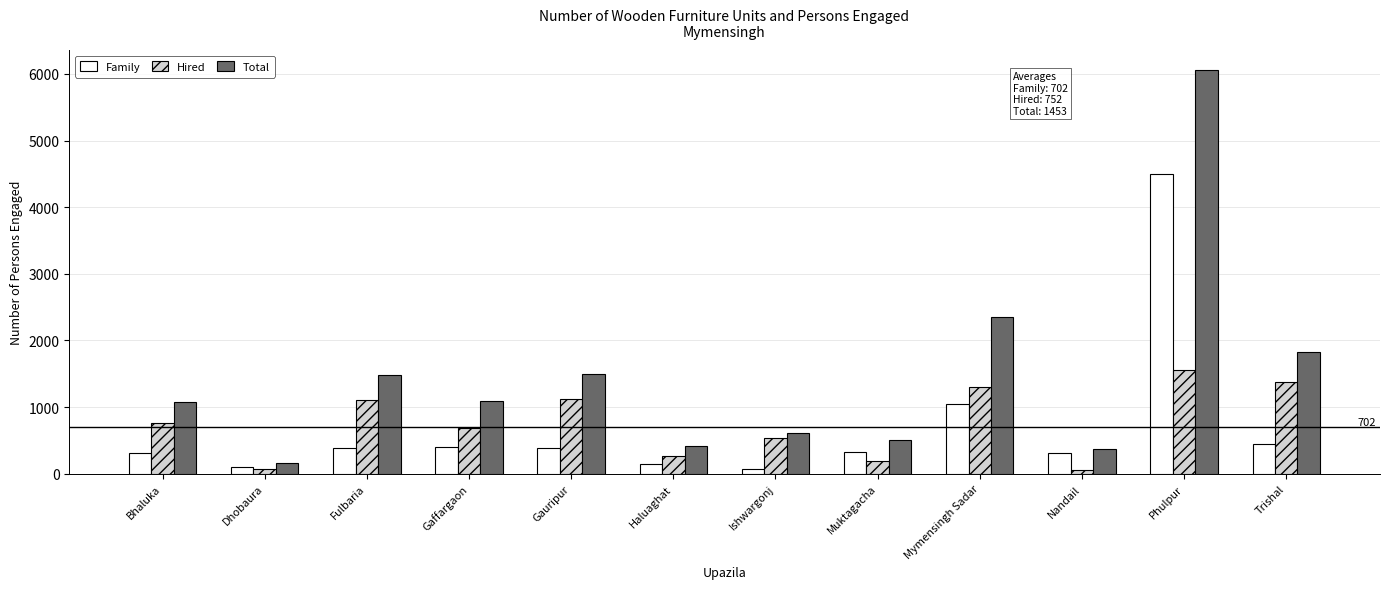

What is the spread (max minus min) of values at Ishwargonj?

532